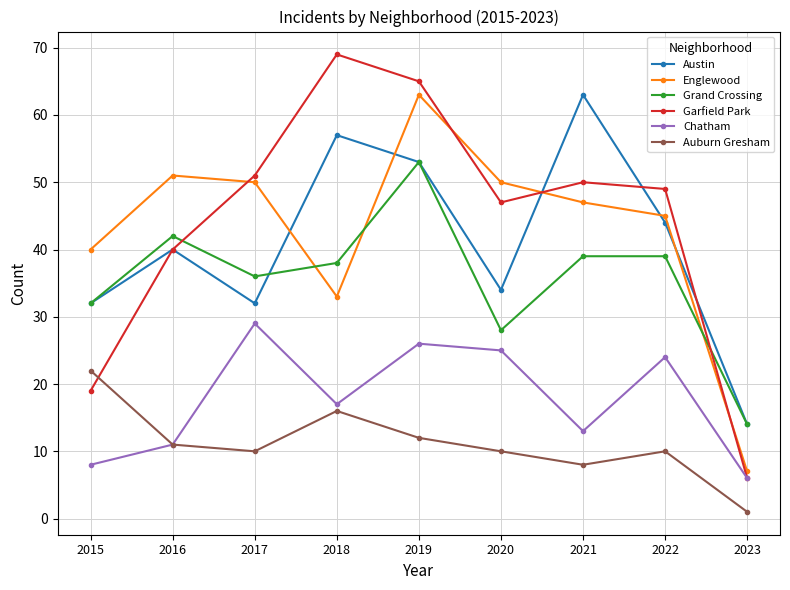

What is the highest value of the Englewood series?

63